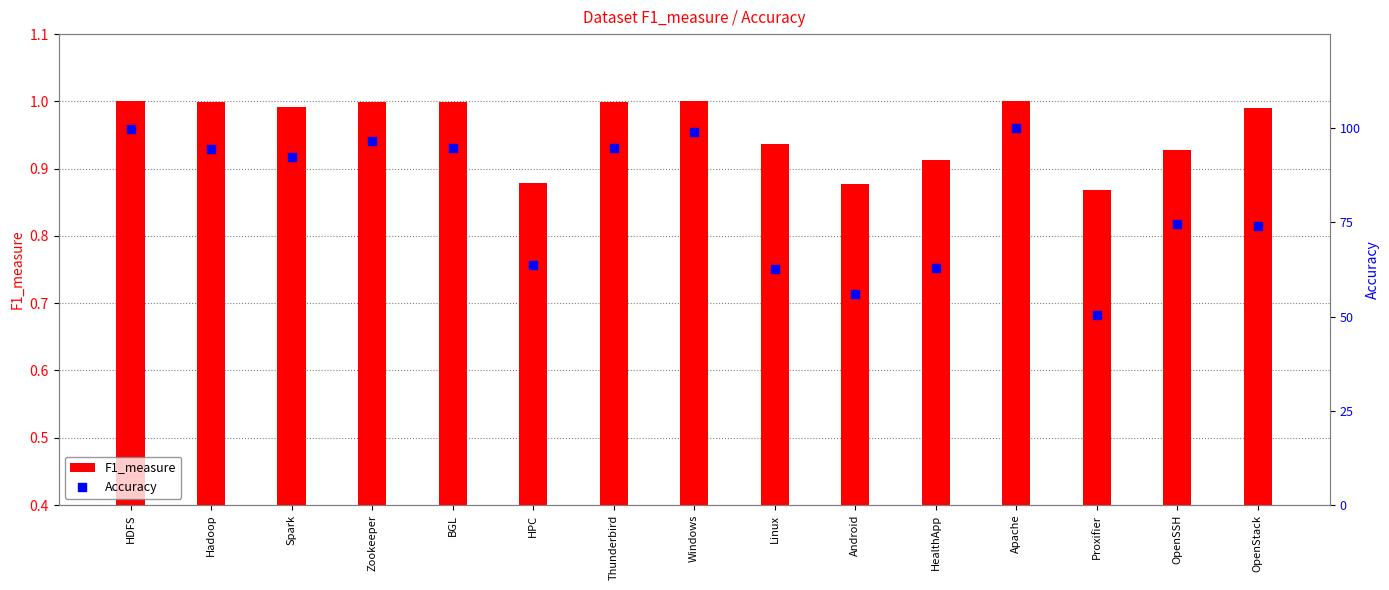

Which series has the widest spread of Y values?

Accuracy